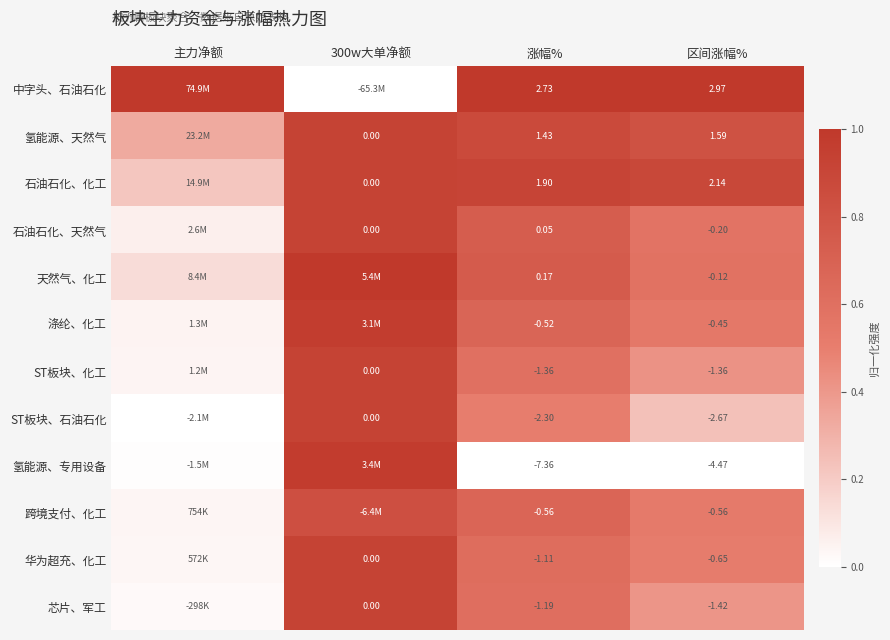

At which category does the chart reach its minimum across all series?

300w大单净额